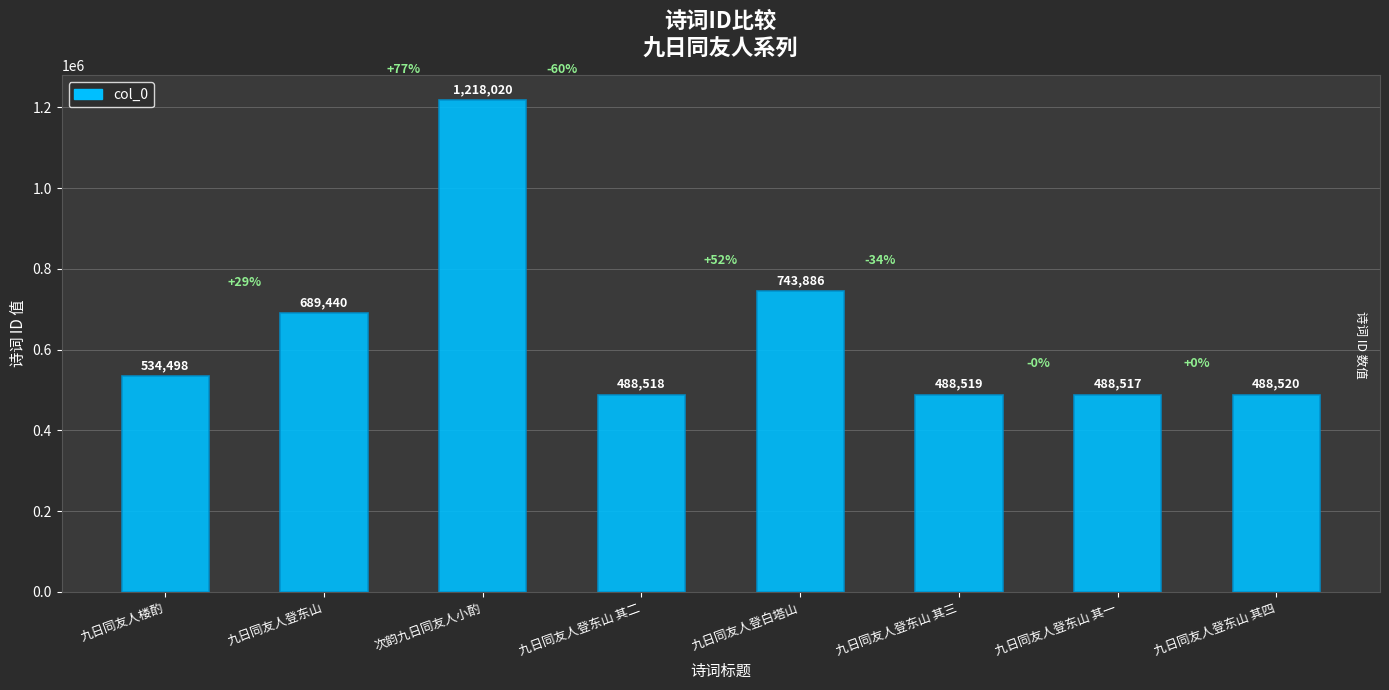

What is the change in value from 次韵九日同友人小酌 to 九日同友人登东山 其四?

-729500